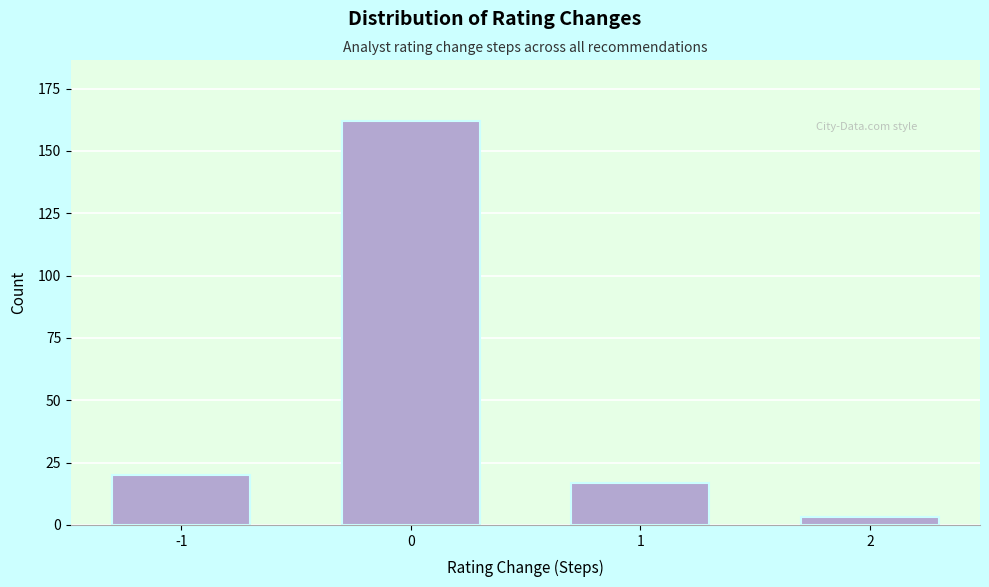

Reading right to left, transcribe all the data shown in this chart.

2=3	1=17	0=162	-1=20